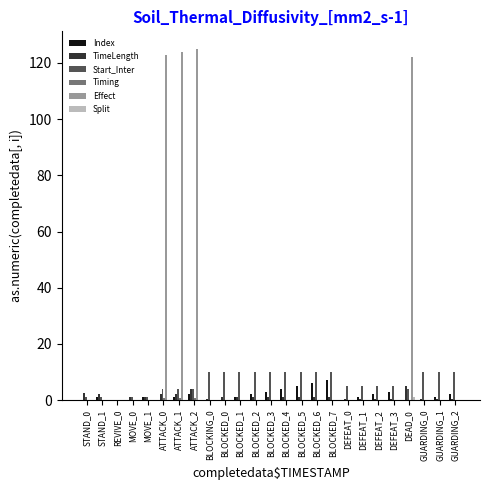

What is the greatest value displayed?

125.0